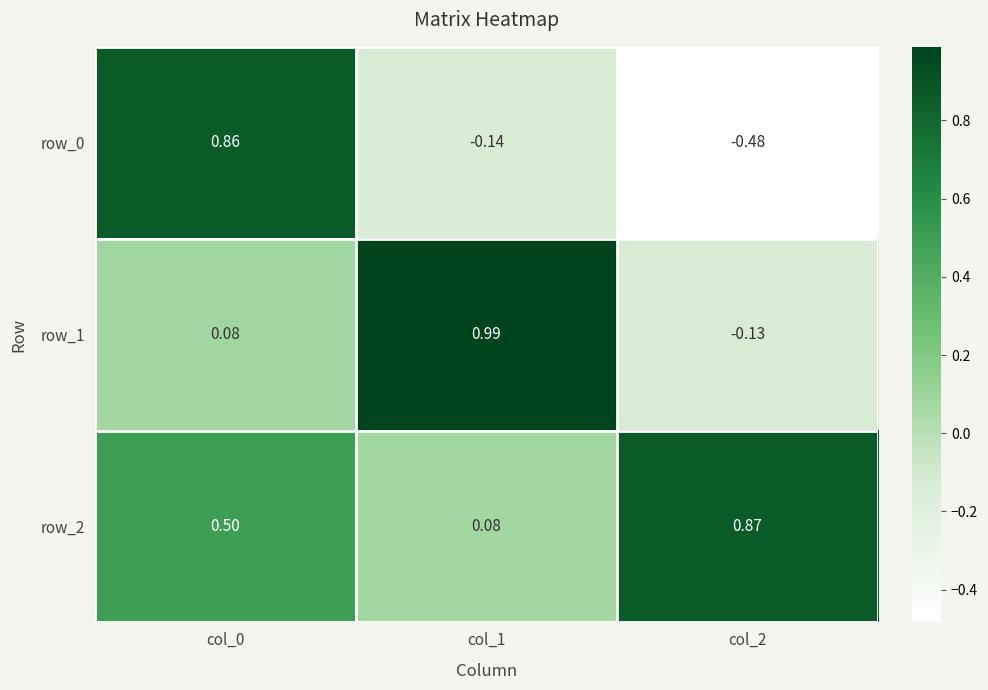

What value does the row_2 series have at col_0?

0.5